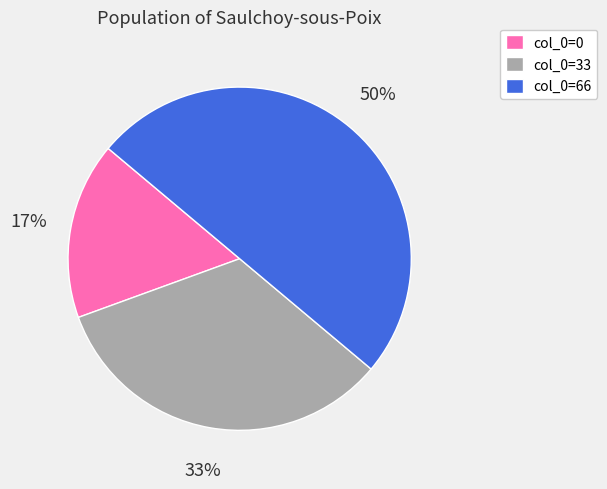

What percentage is the col_0=66 slice, to the nearest percent?

50%